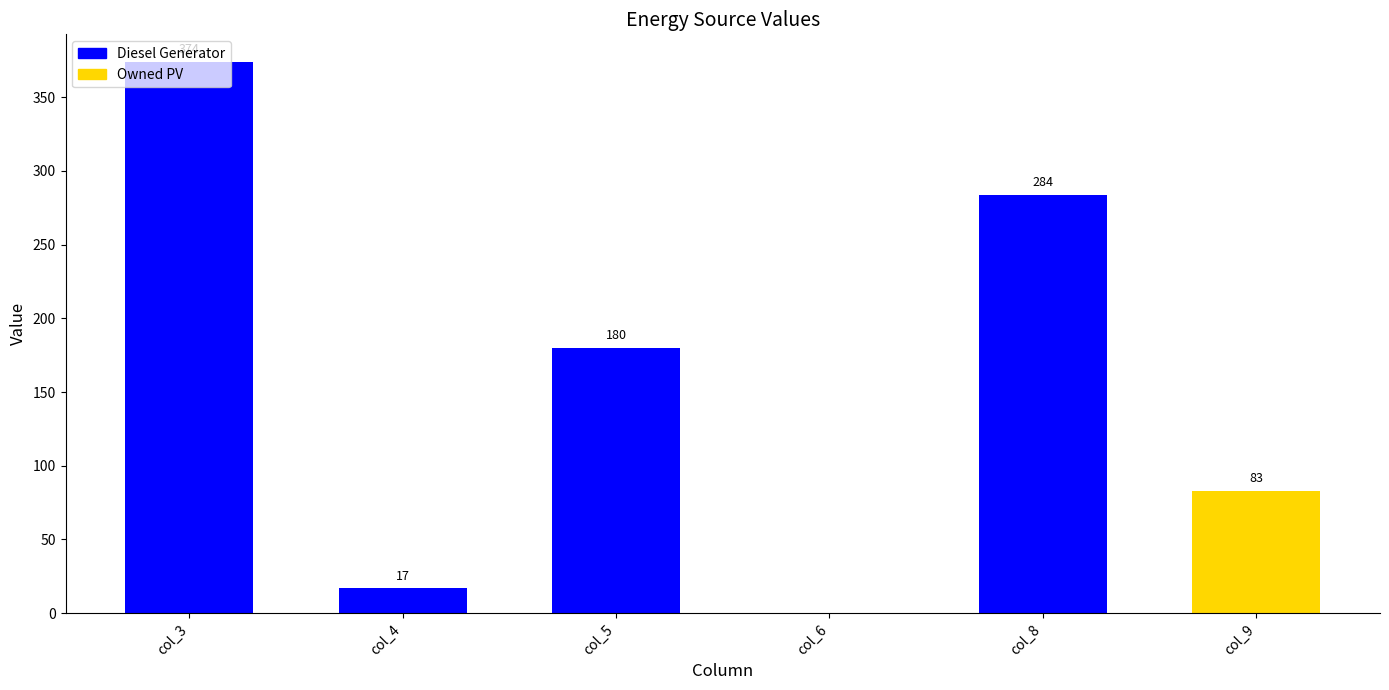

Count the number of categories in the chart.

6